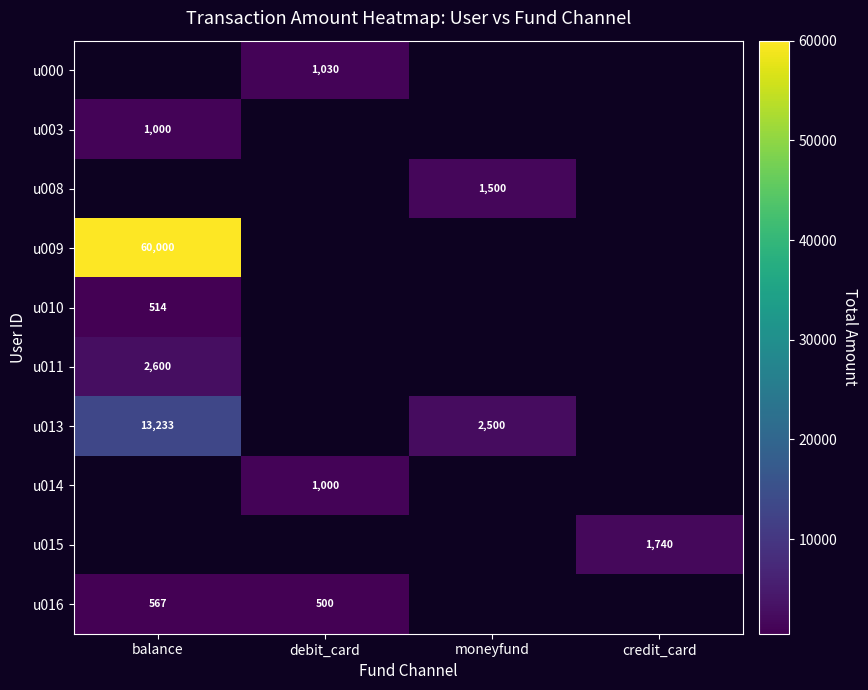

The value of u016 at balance is 288.7. True or false?

False